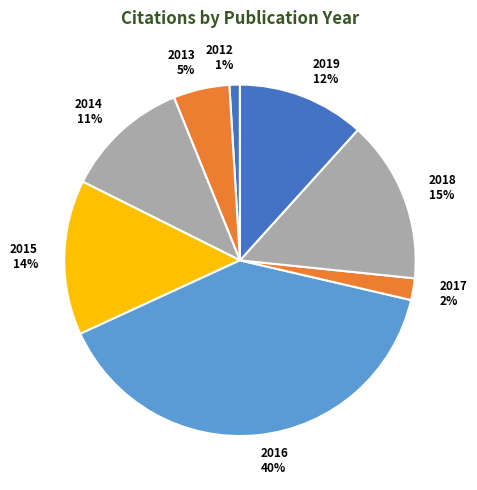

Rank the categories by value from highest to lowest.

2016, 2018, 2015, 2019, 2014, 2013, 2017, 2012